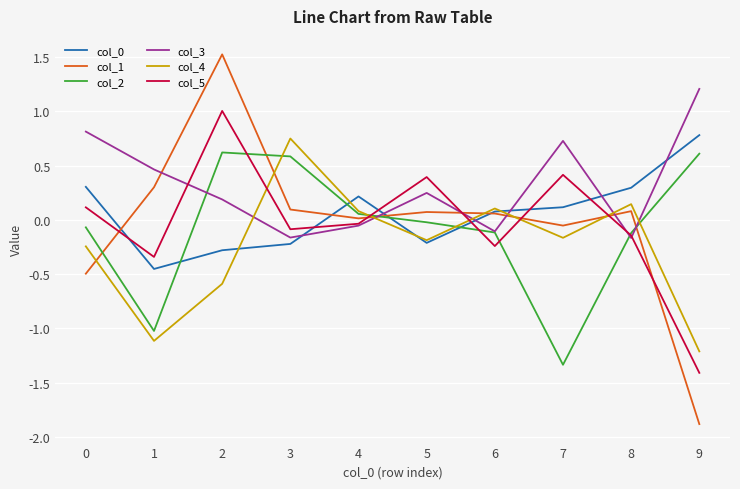

At which category is the sum across all series the highest?

2